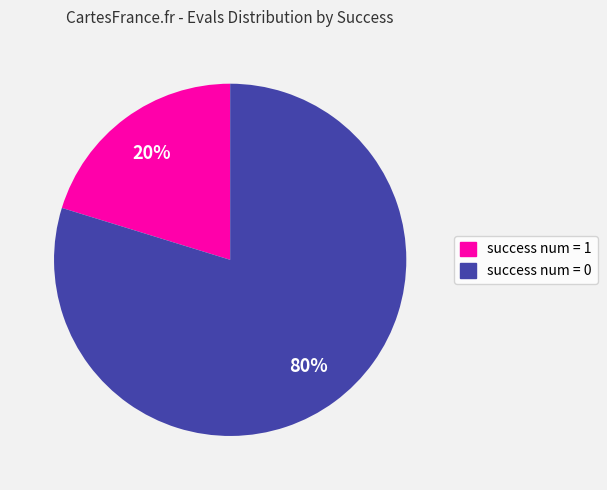

What percentage is the success num = 0 slice, to the nearest percent?

80%